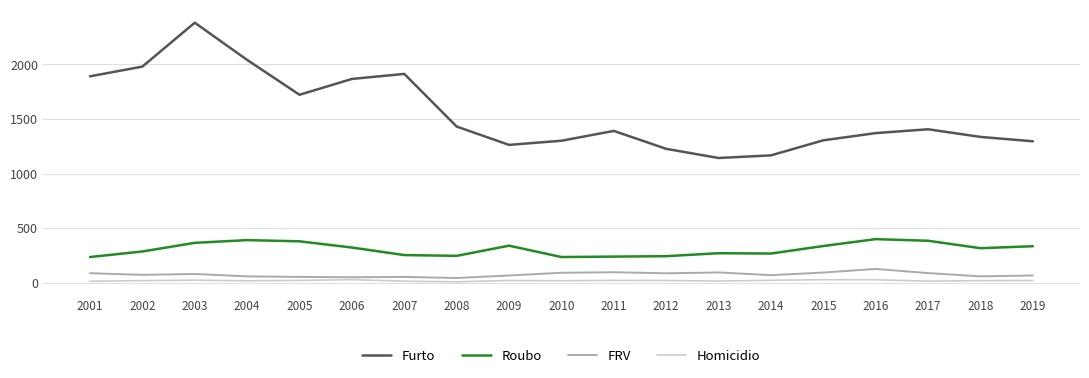

What are all the series names shown in the legend?

Furto, Roubo, FRV, Homicidio